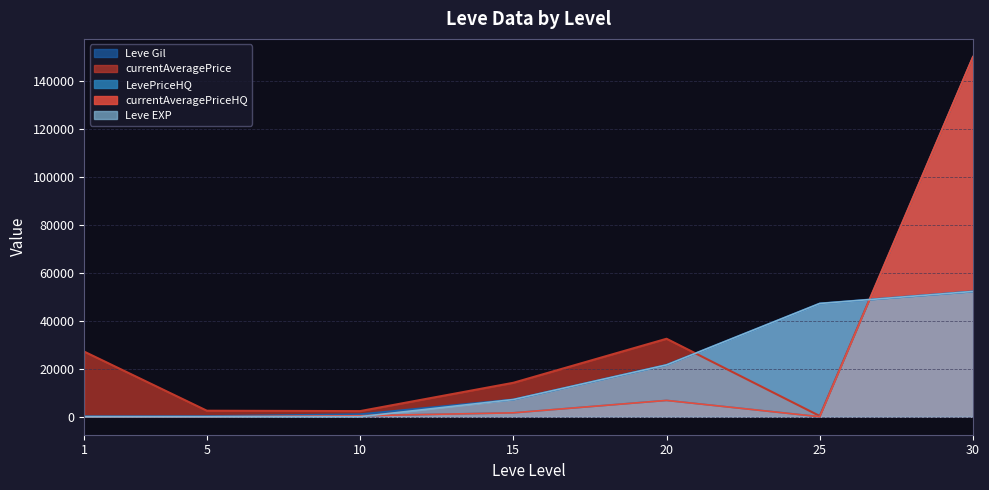

What is the difference between the highest and lowest values at 10?

2333